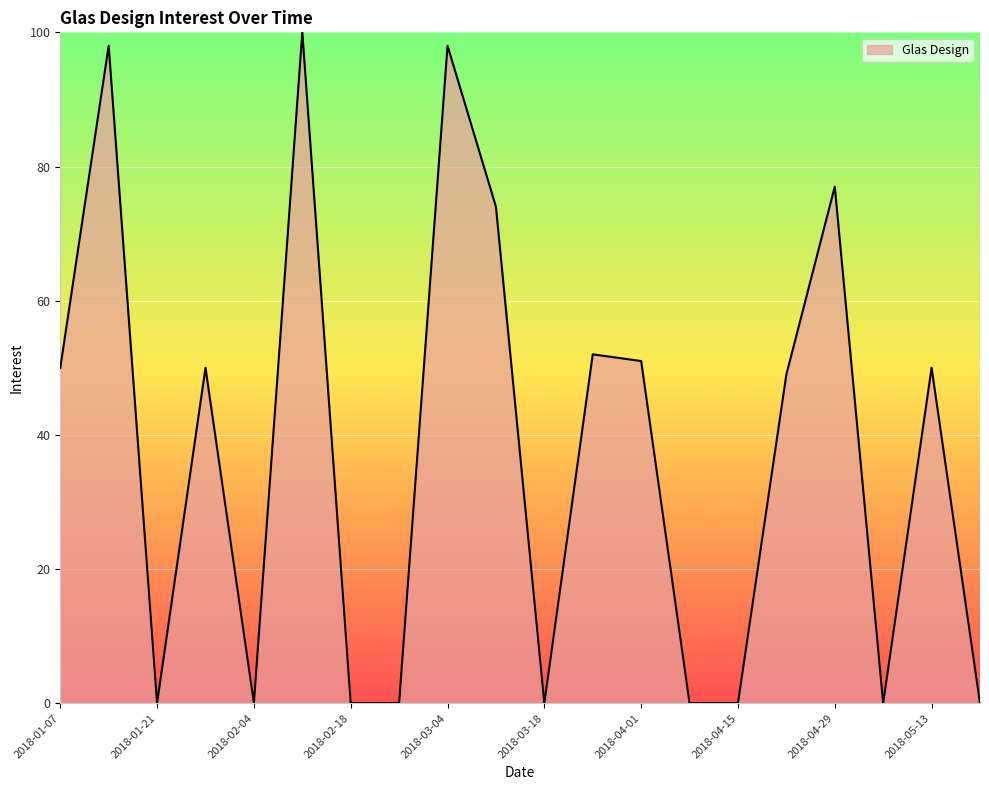

What is the greatest value displayed?

100